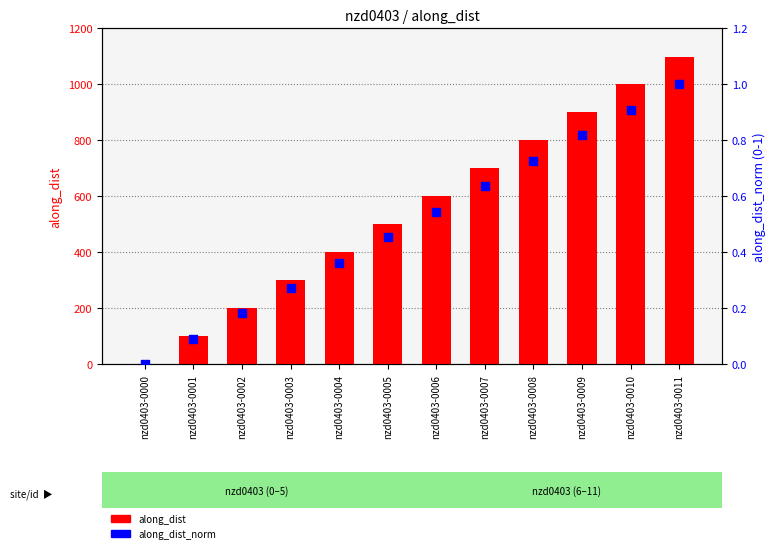

Which series has the largest total across all categories?

along_dist